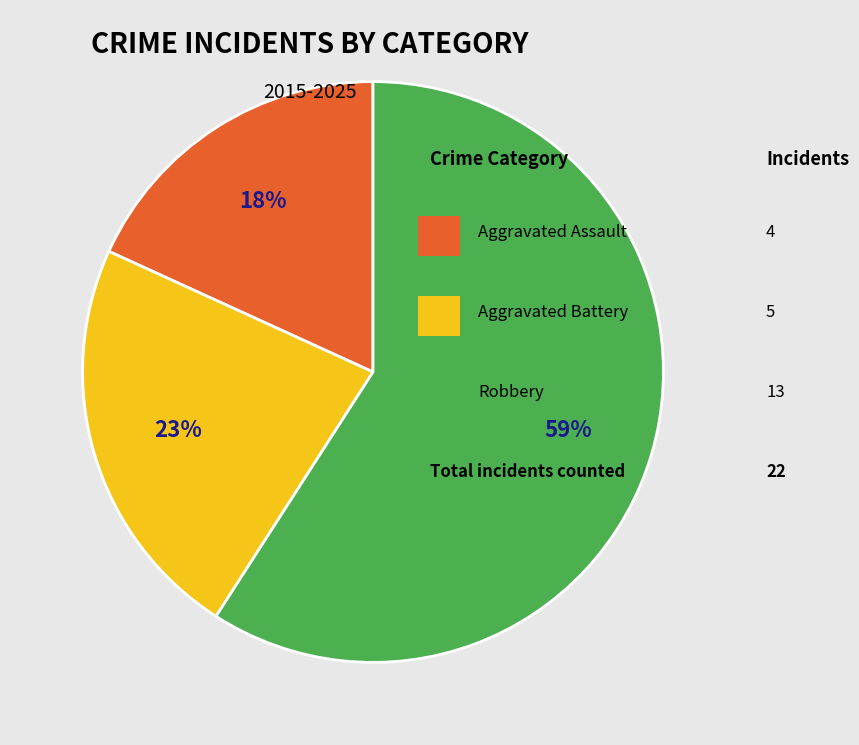

To the nearest percent, what is the average slice percentage?

33%